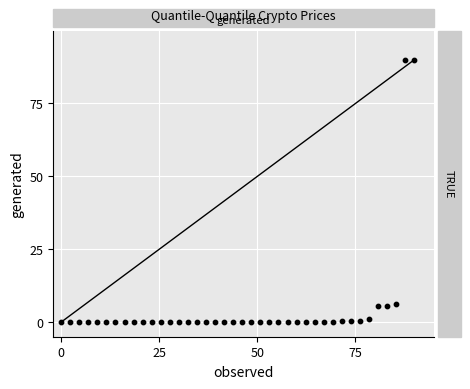

What is the range of Y values (max minus min)?

90.0